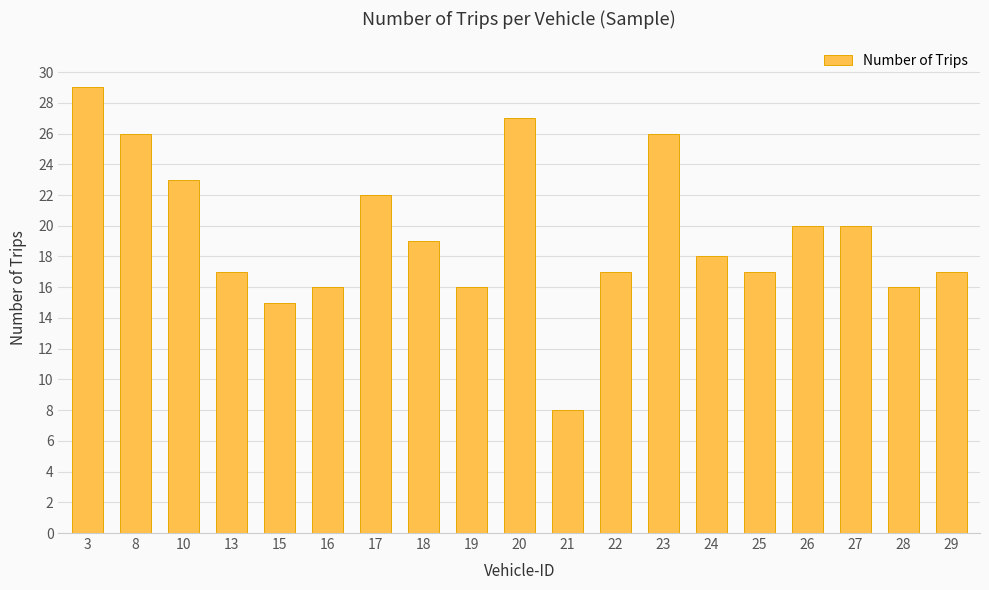

What is the minimum value shown in the chart?

8